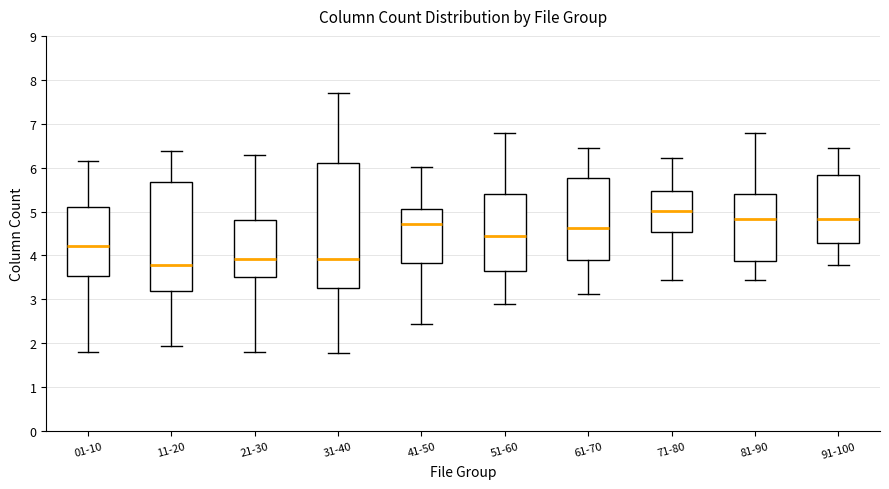

Reading left to right, transcribe this box plot: for each box, give where its median line is, the range the box spans, and where its two whiskers end, as read against the y-axis. The values are not printed on the chart, so give them approximately, as read against the axis.

01-10: median 4.2, box 3.5 to 5.1, whiskers 1.8 to 6.1
11-20: median 3.8, box 3.2 to 5.7, whiskers 1.9 to 6.4
21-30: median 3.9, box 3.5 to 4.8, whiskers 1.8 to 6.3
31-40: median 3.9, box 3.3 to 6.1, whiskers 1.8 to 7.7
41-50: median 4.7, box 3.8 to 5.1, whiskers 2.5 to 6.0
51-60: median 4.5, box 3.6 to 5.4, whiskers 2.9 to 6.8
61-70: median 4.6, box 3.9 to 5.8, whiskers 3.1 to 6.5
71-80: median 5.0, box 4.5 to 5.5, whiskers 3.5 to 6.2
81-90: median 4.8, box 3.9 to 5.4, whiskers 3.5 to 6.8
91-100: median 4.8, box 4.3 to 5.8, whiskers 3.8 to 6.5